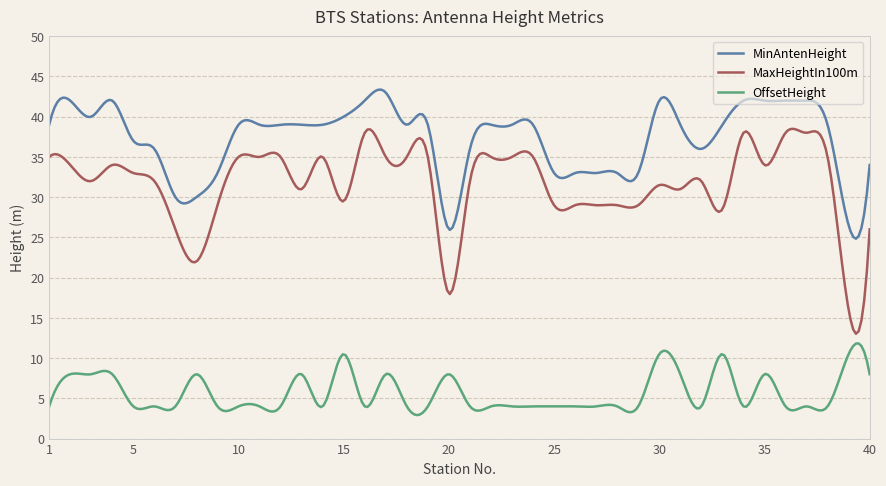

List the series in order of their overall mean, lowest first.

OffsetHeight, MaxHeightIn100m, MinAntenHeight